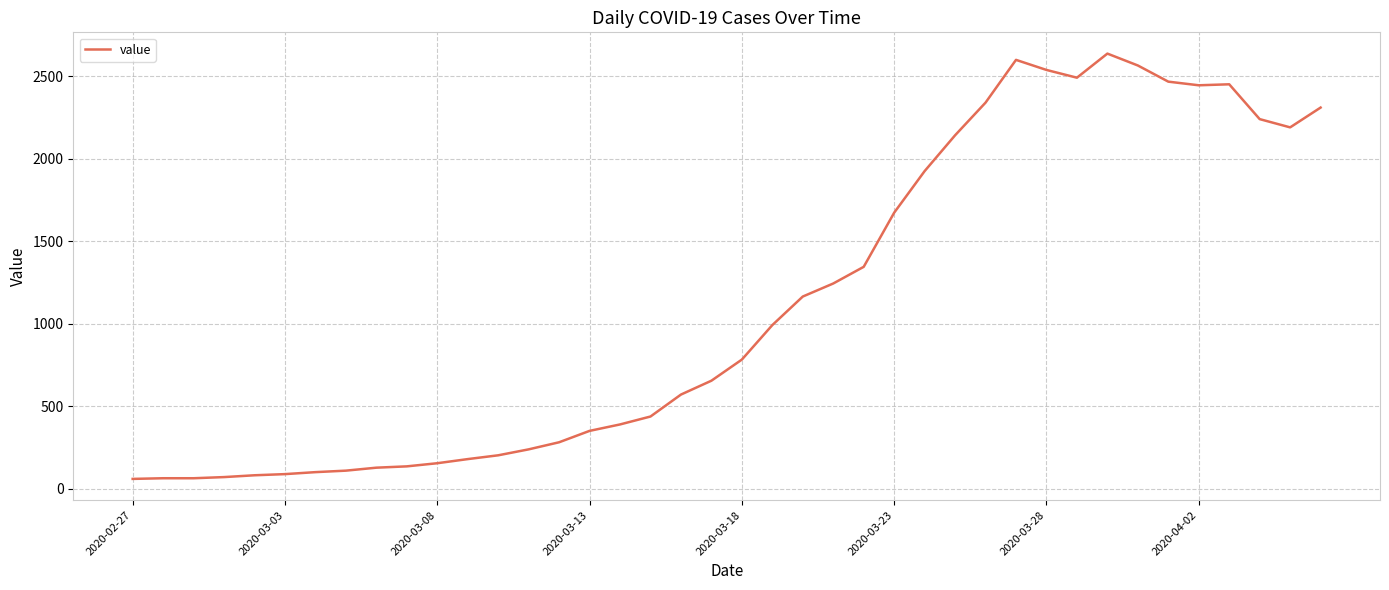

What is the maximum value shown in the chart?

2638